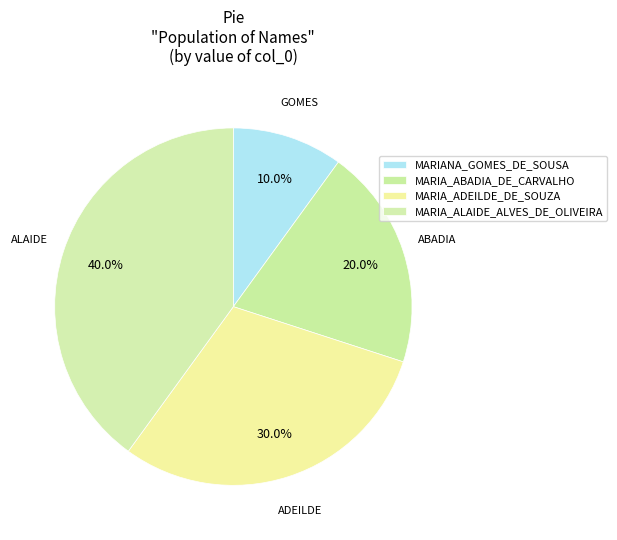

Which has a higher value, MARIA_ADEILDE_DE_SOUZA or MARIA_ALAIDE_ALVES_DE_OLIVEIRA?

MARIA_ALAIDE_ALVES_DE_OLIVEIRA